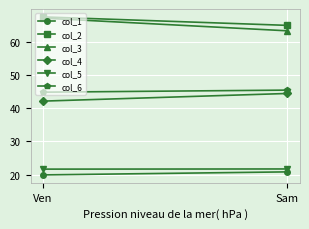

How many col_1 values are between 19 and 20?

1